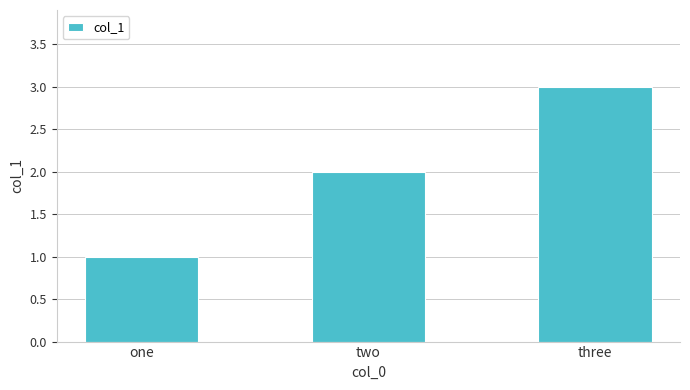

What is the ratio of the value at one to the value at two?

0.5